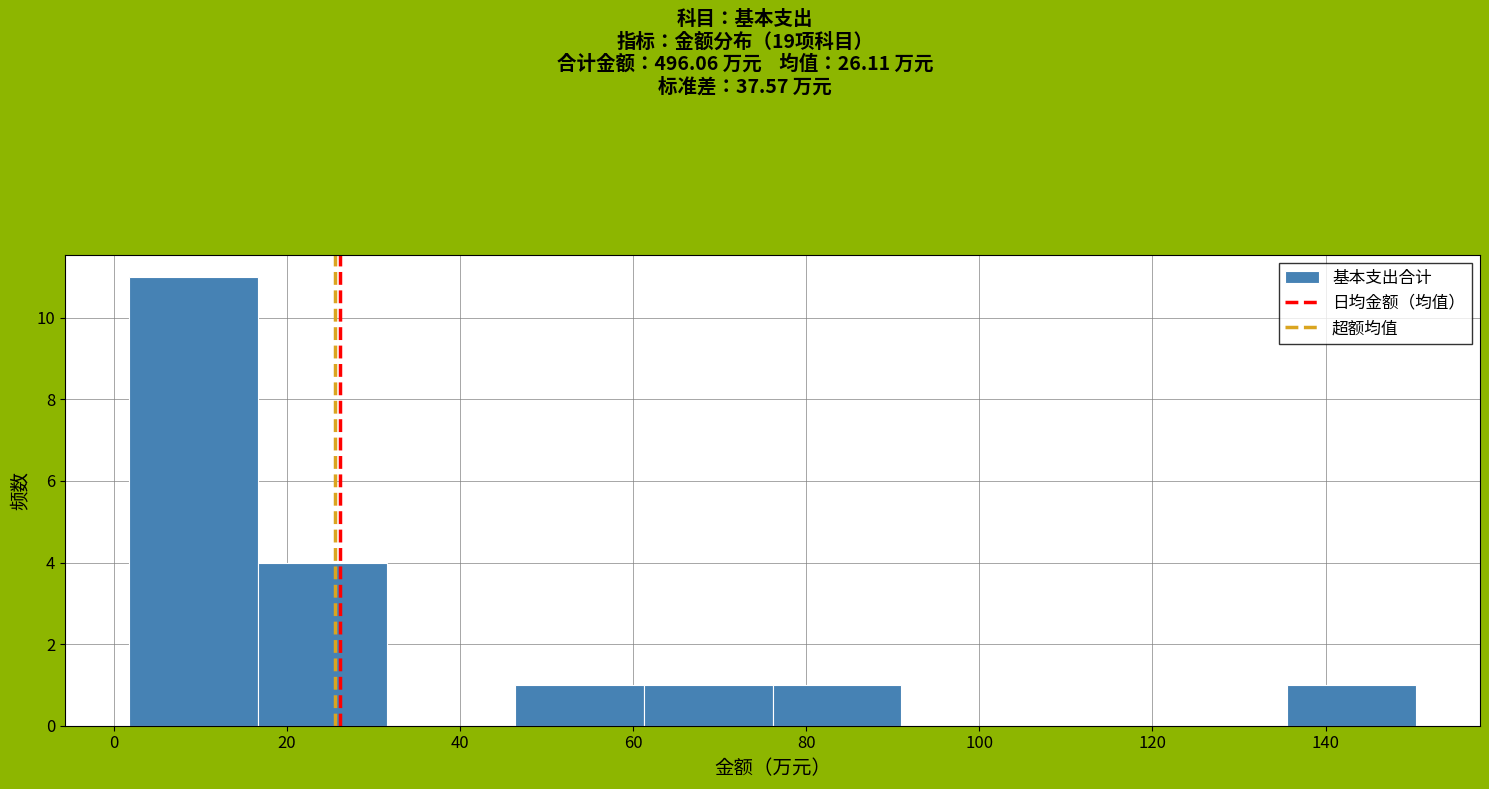

Over which range of the x-axis is the bar tallest?

2 to 16